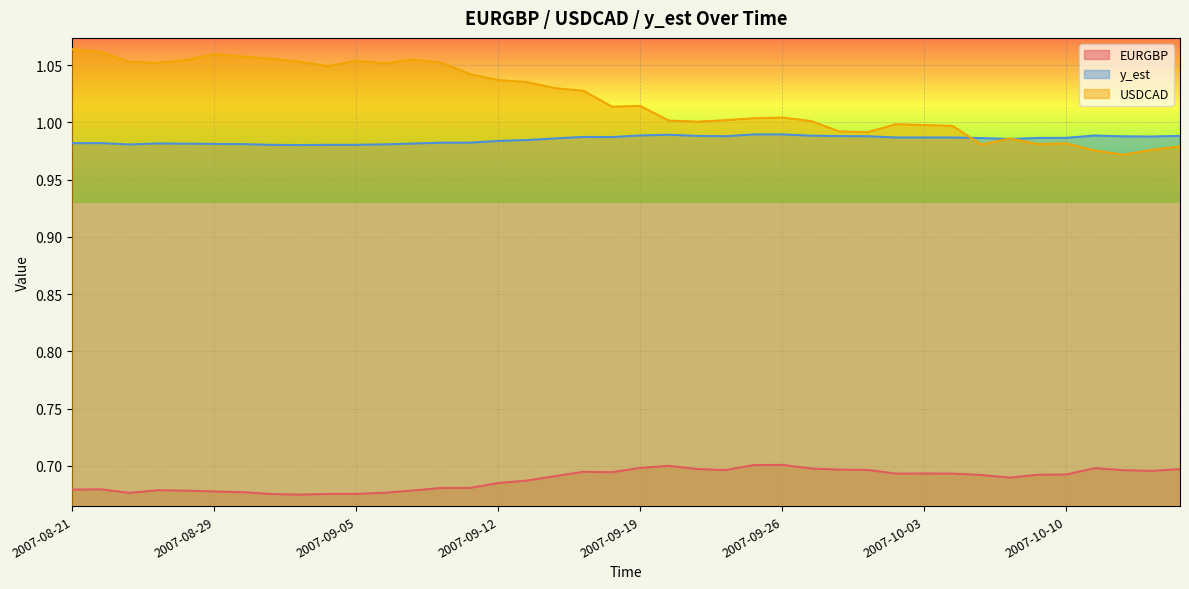

Rank the series by their maximum value, from lowest to highest.

EURGBP, y_est, USDCAD